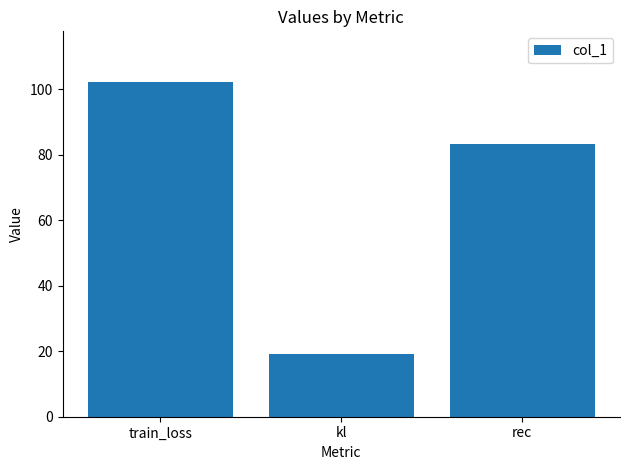

What is the label of the 3rd bar from the right?

train_loss